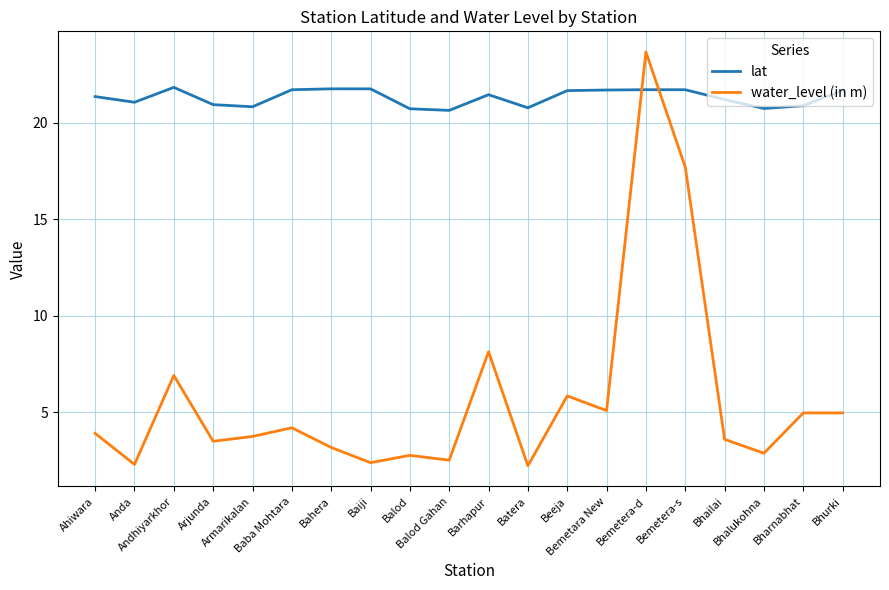

How many lines are shown in the chart?

2